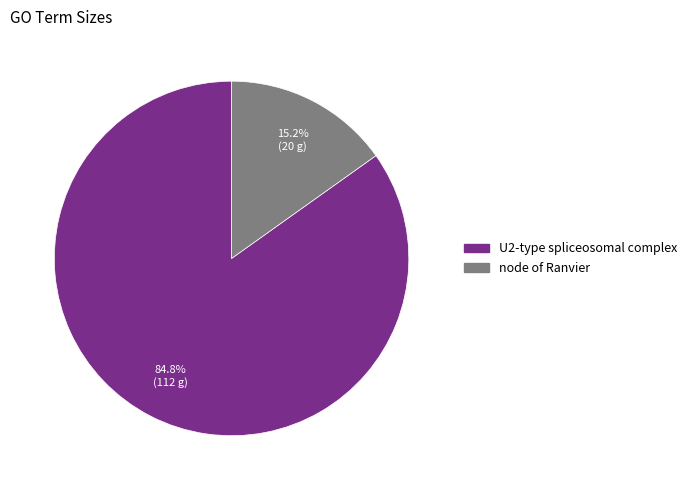

What percentage is the U2-type spliceosomal complex slice, to the nearest percent?

85%